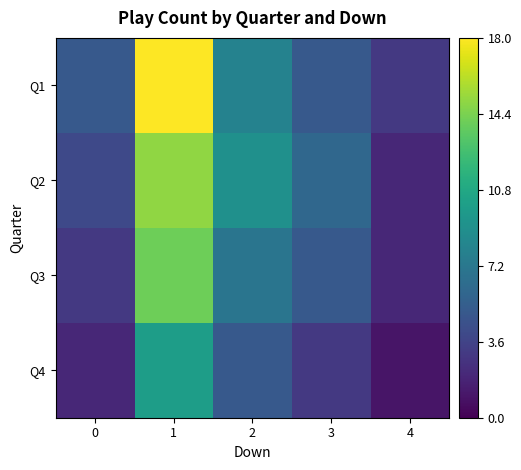

What is the difference between the highest and lowest values at 4?

2